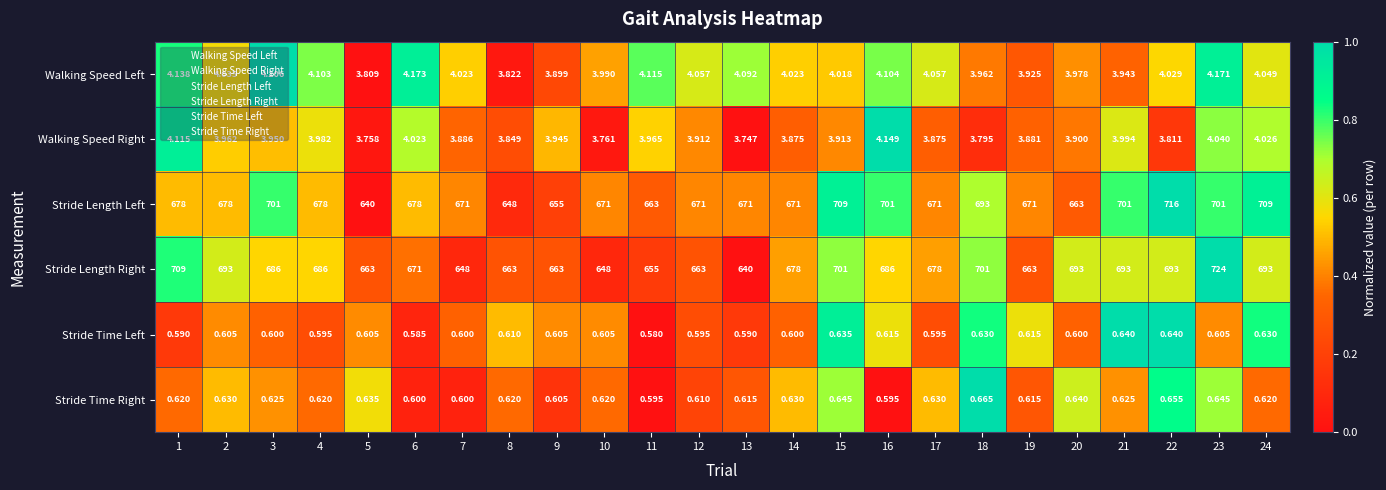

Rank the series by their maximum value, from highest to lowest.

Stride Length Right, Stride Length Left, Walking Speed Left, Walking Speed Right, Stride Time Right, Stride Time Left